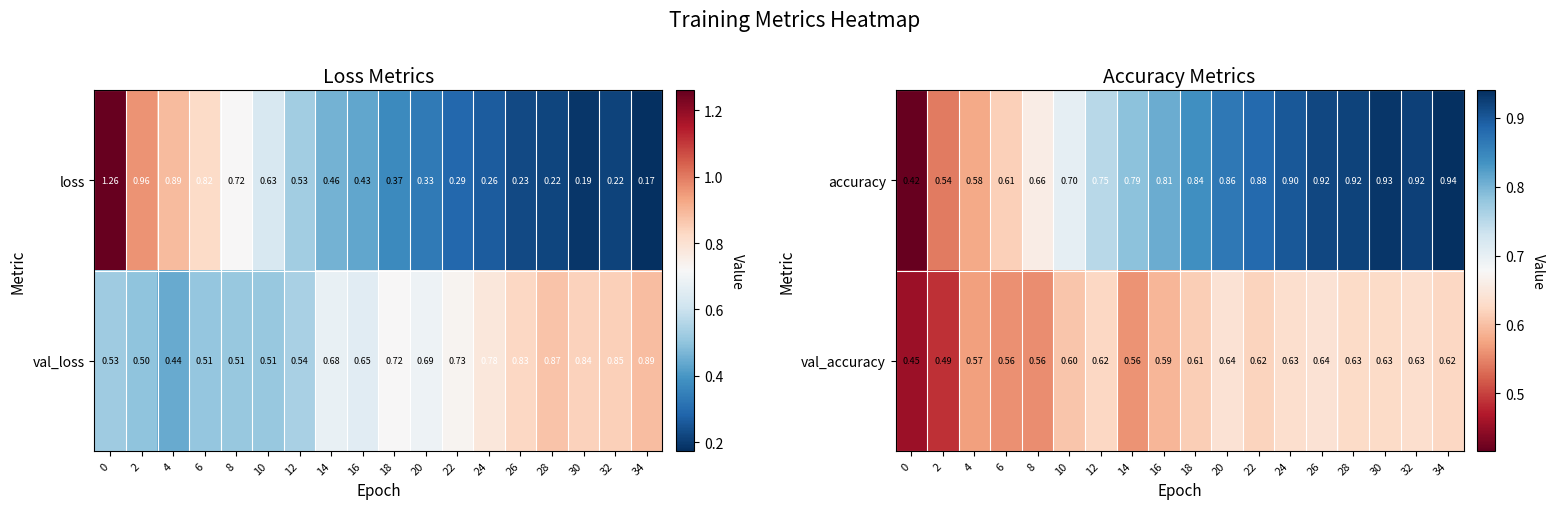

Is the value of accuracy at 30 greater than the value of val_accuracy at 6?

Yes